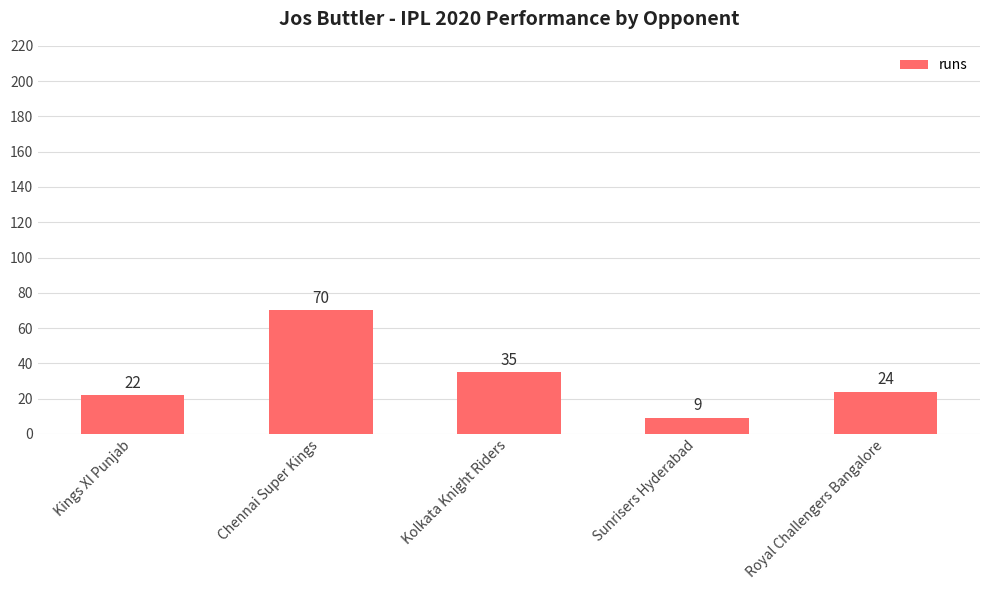

What is the change in value from Kings XI Punjab to Chennai Super Kings?

+48